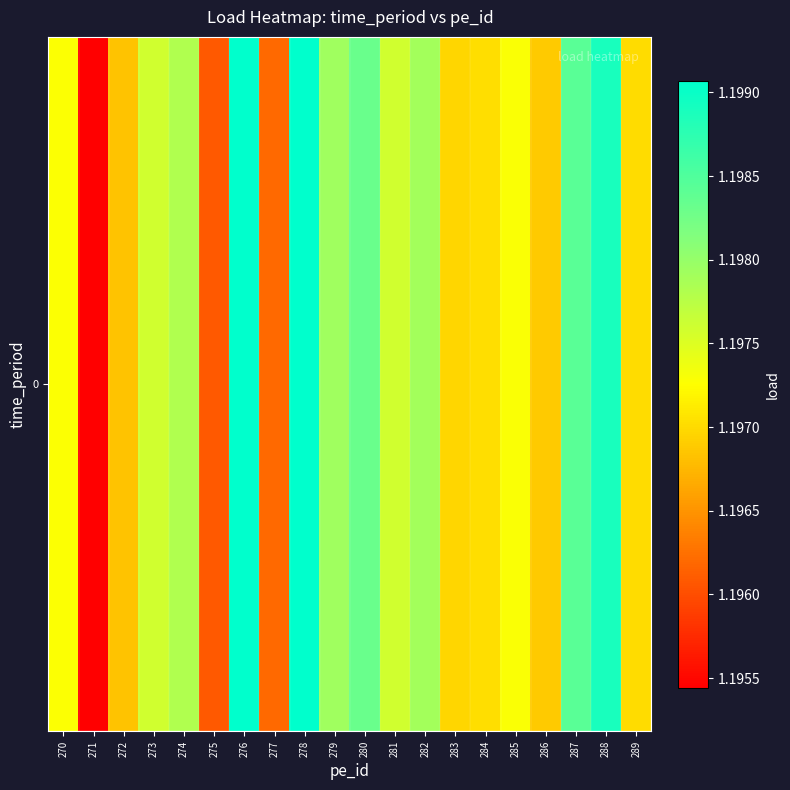

The chart shows a value of 0.5 at 284. True or false?

False